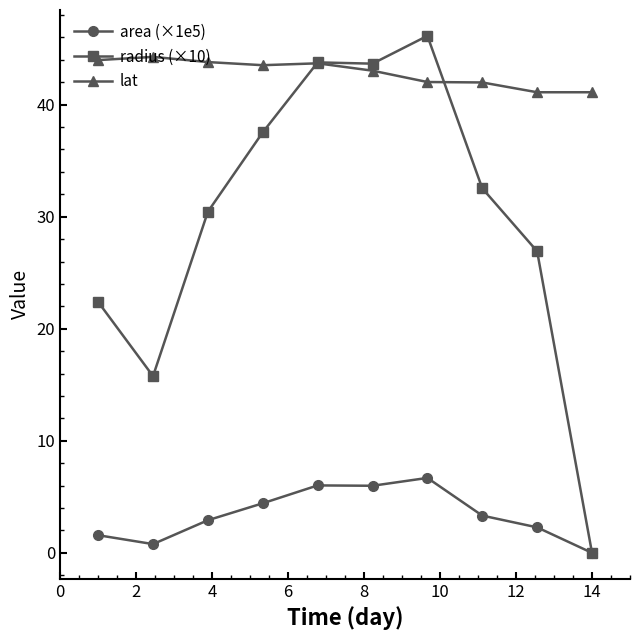

What is the value of the radius (×10) point at the 2nd from the left?

15.8